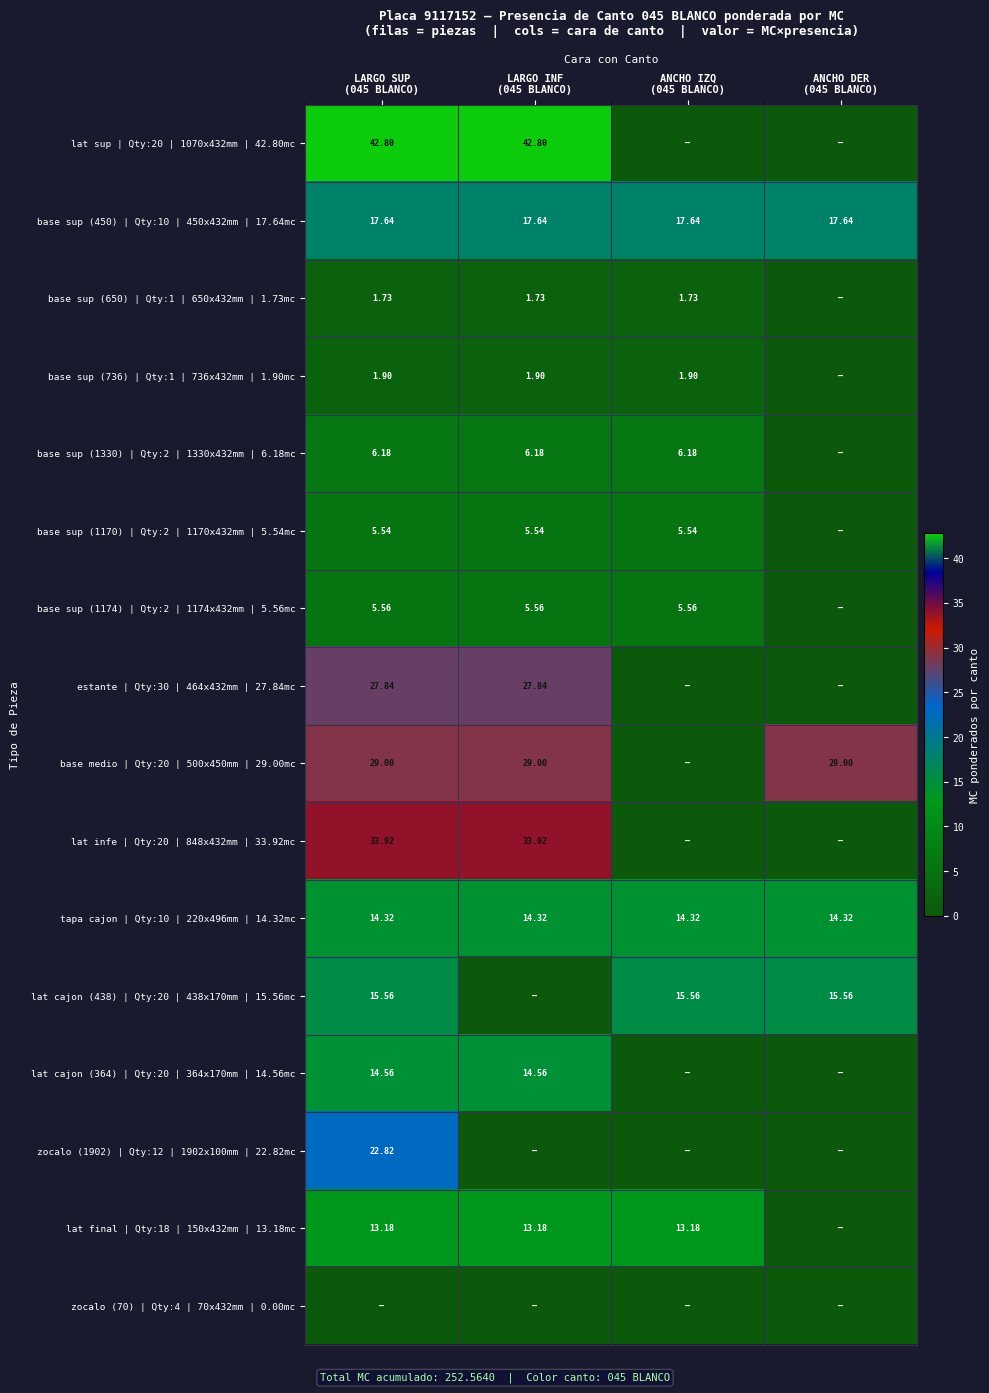

Which series has the largest range (max minus min)?

lat sup | Qty:20 | 1070x432mm | 42.80mc